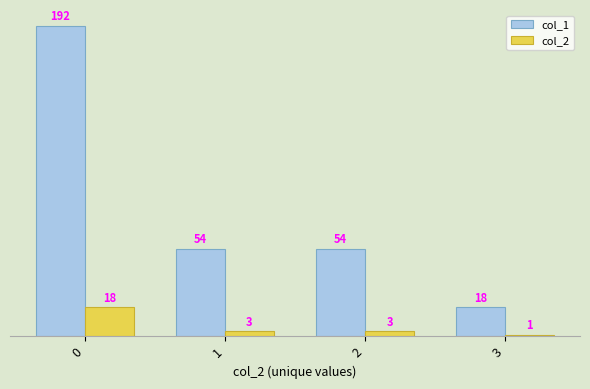

What is the difference between the highest and lowest values at 2?

51